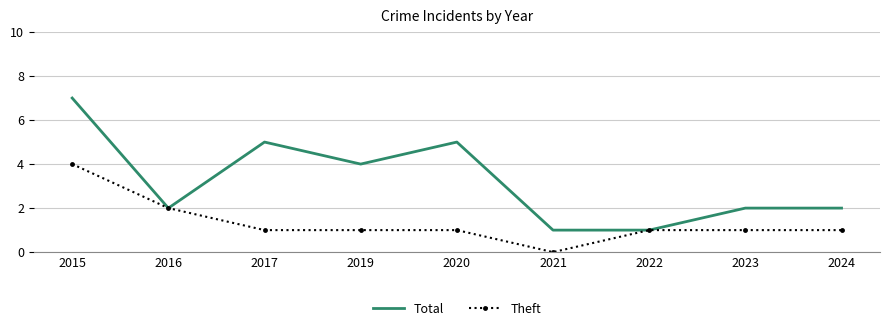

Where is Theft nearest to the value 2?

2016